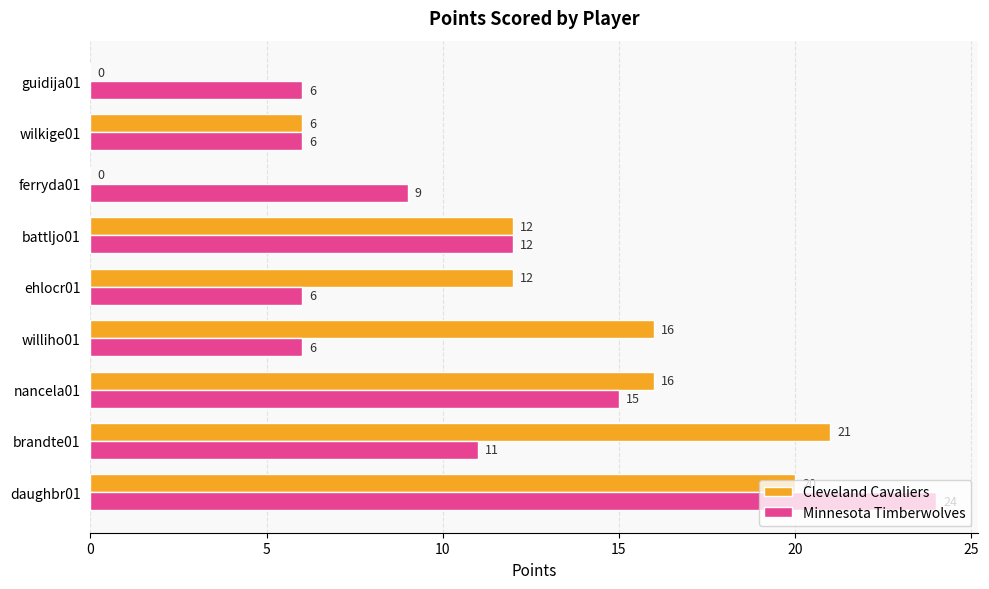

Which series changed the most between nancela01 and ehlocr01?

Minnesota Timberwolves